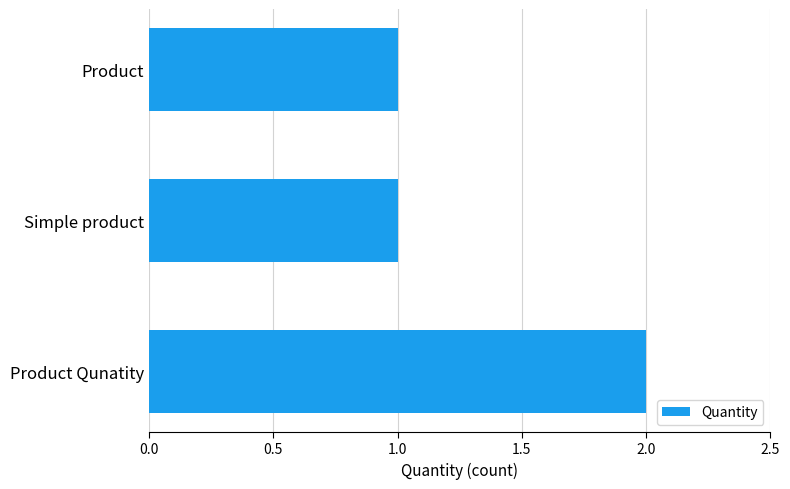

Which category has the highest value across all series?

Product Qunatity